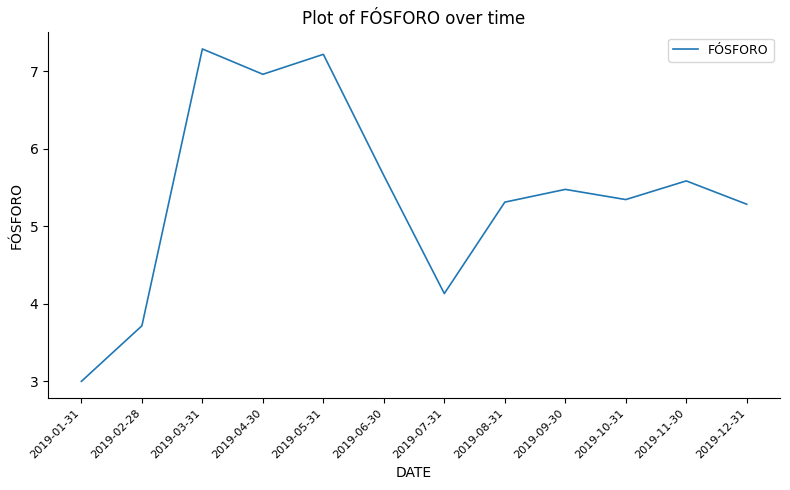

What is the ratio of the value at 2019-09-30 to the value at 2019-04-30?

0.8